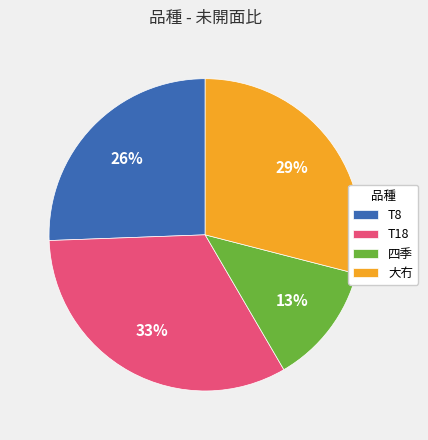

Do T18 and 大冇 together represent more than half of the pie?

Yes